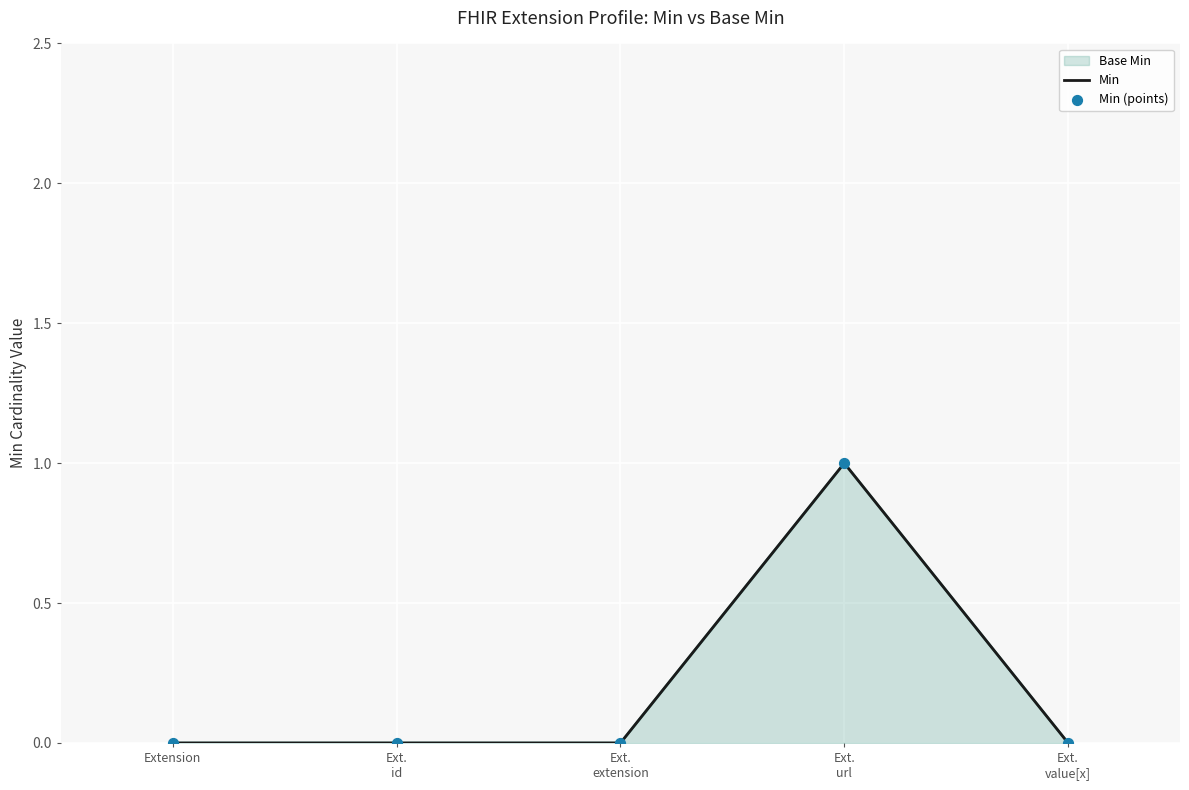

What are all the series names shown in the legend?

Base Min, Min, Min (points)